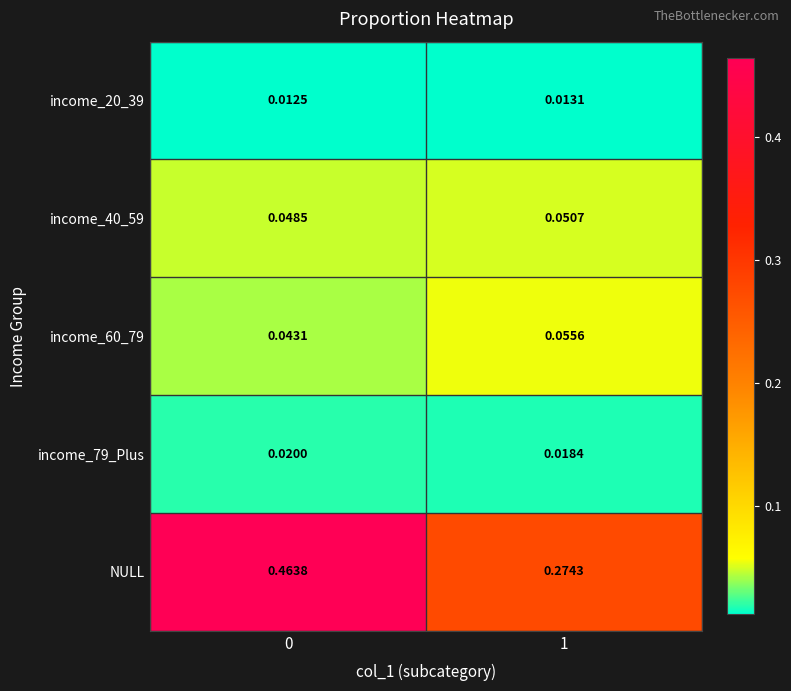

Count the number of data series in this chart.

5